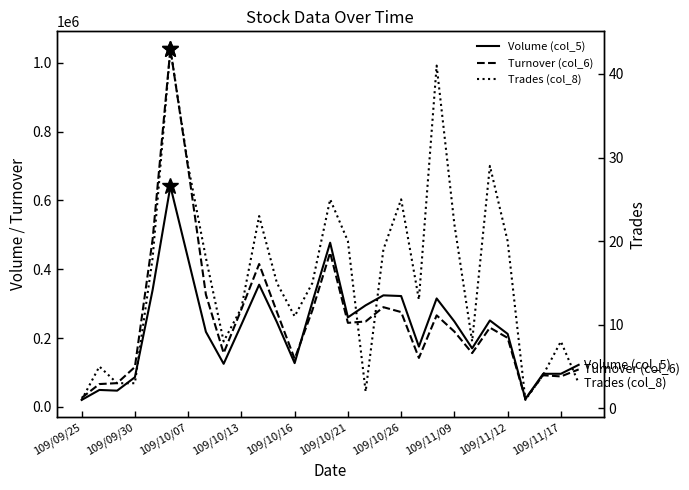

The value of Volume (col_5) at 109/09/30 is 129118. True or false?

False